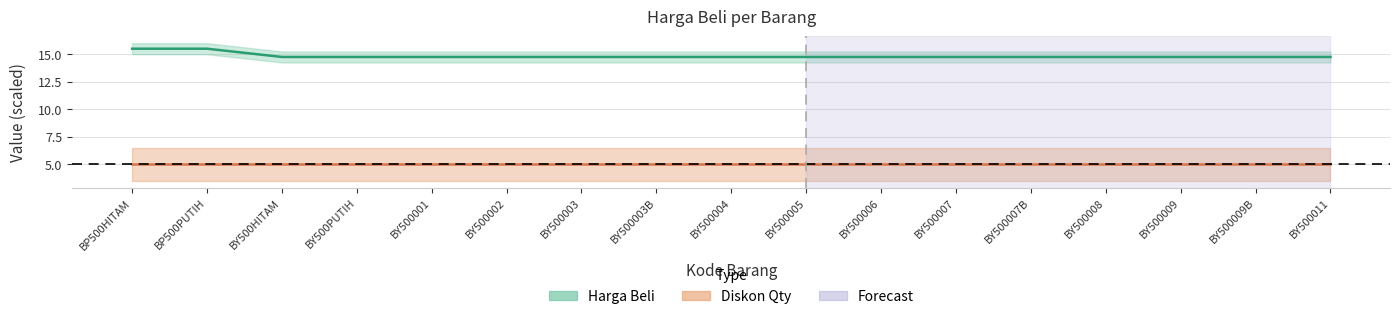

What position from the left is BY500PUTIH?

4